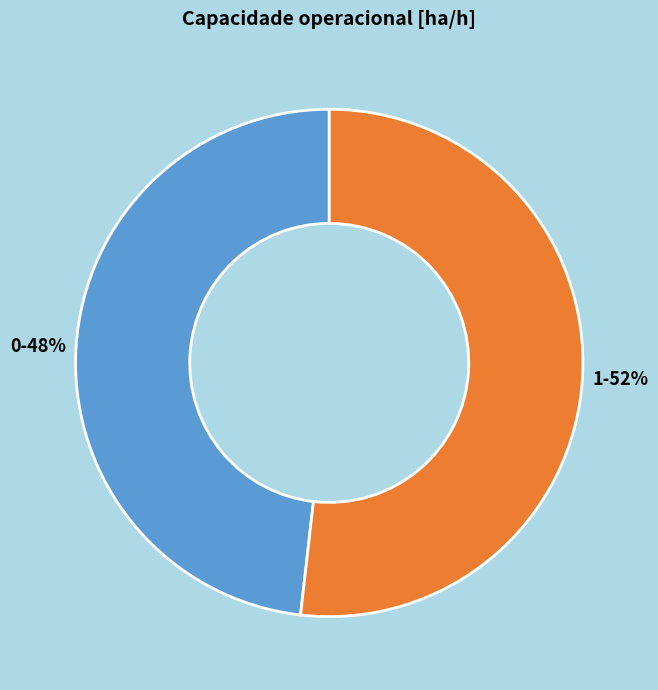

Which category accounts for the majority?

1